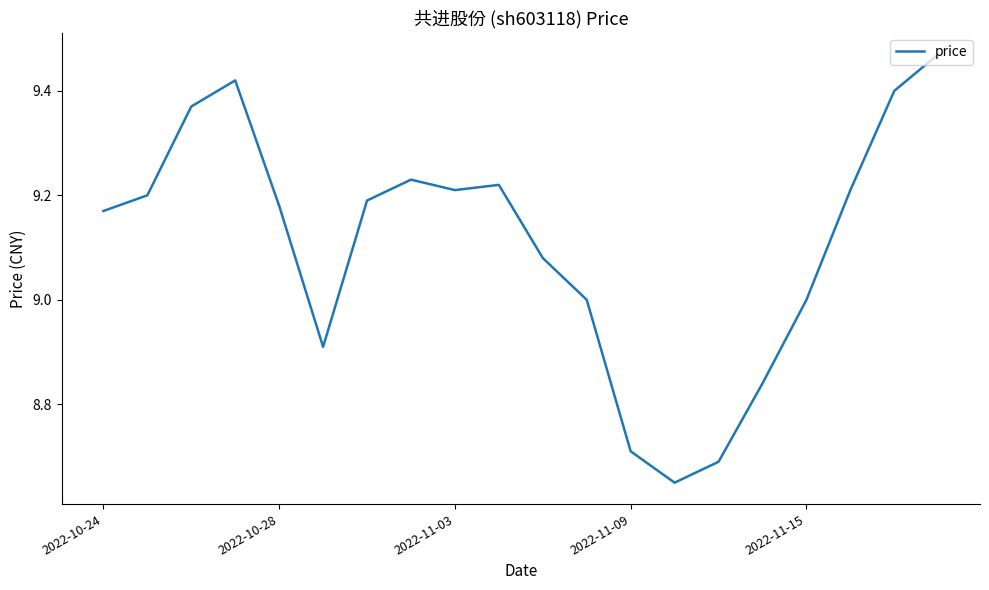

True or false: the data shows 4.9 at 2022-10-24.

False